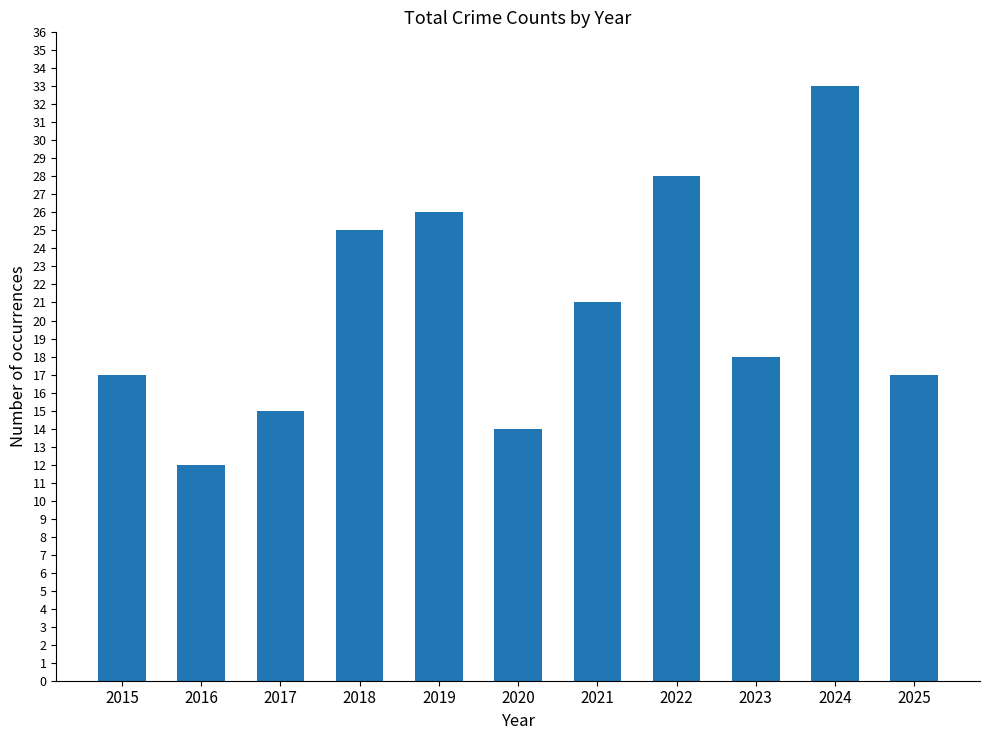

What is the value of the 11th bar from the left?

17